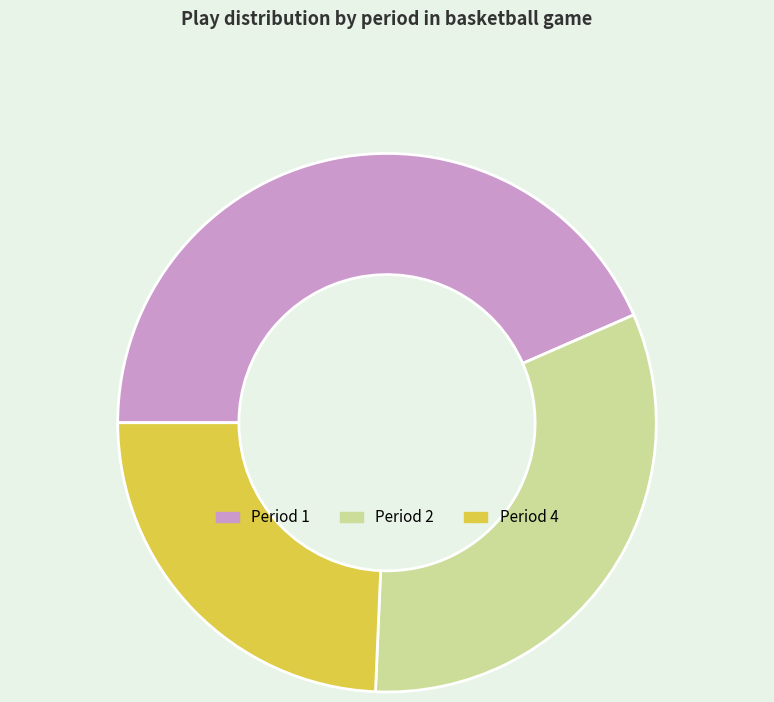

Rank the categories by value from lowest to highest.

Period 4, Period 2, Period 1